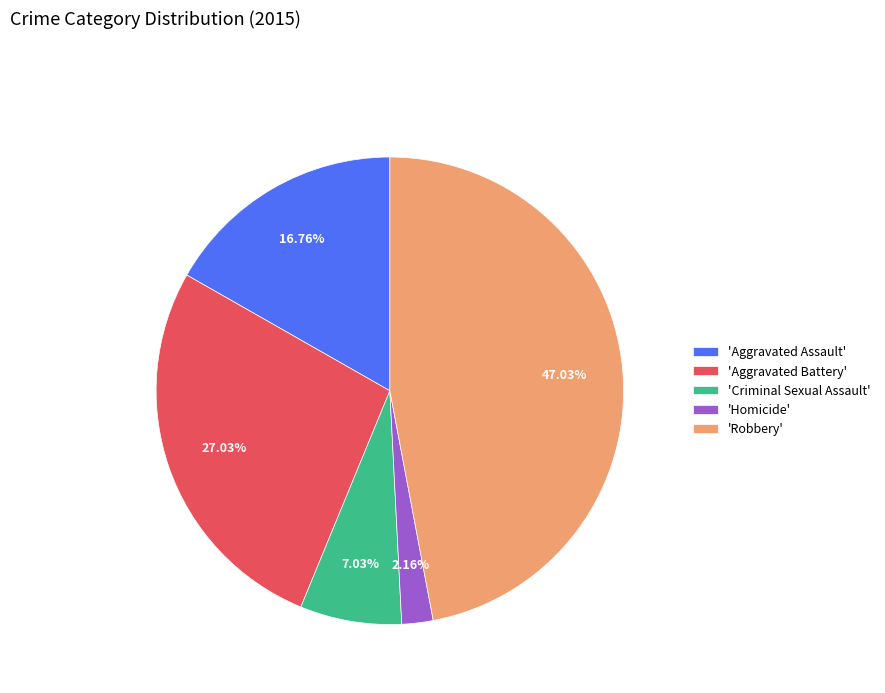

To the nearest percent, what is the average slice percentage?

20%